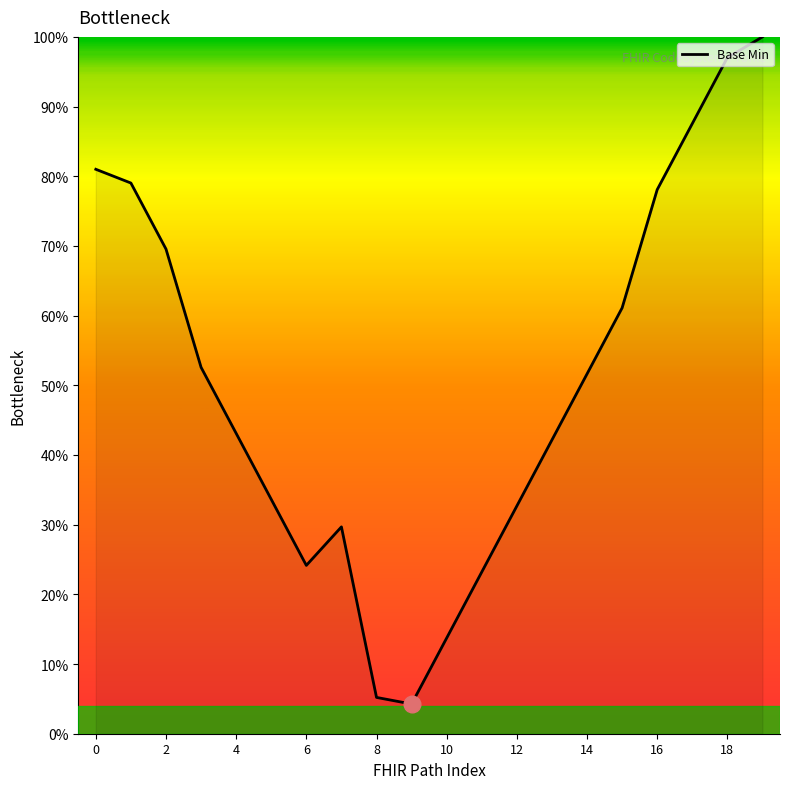

Does the chart have visible grid lines?

No